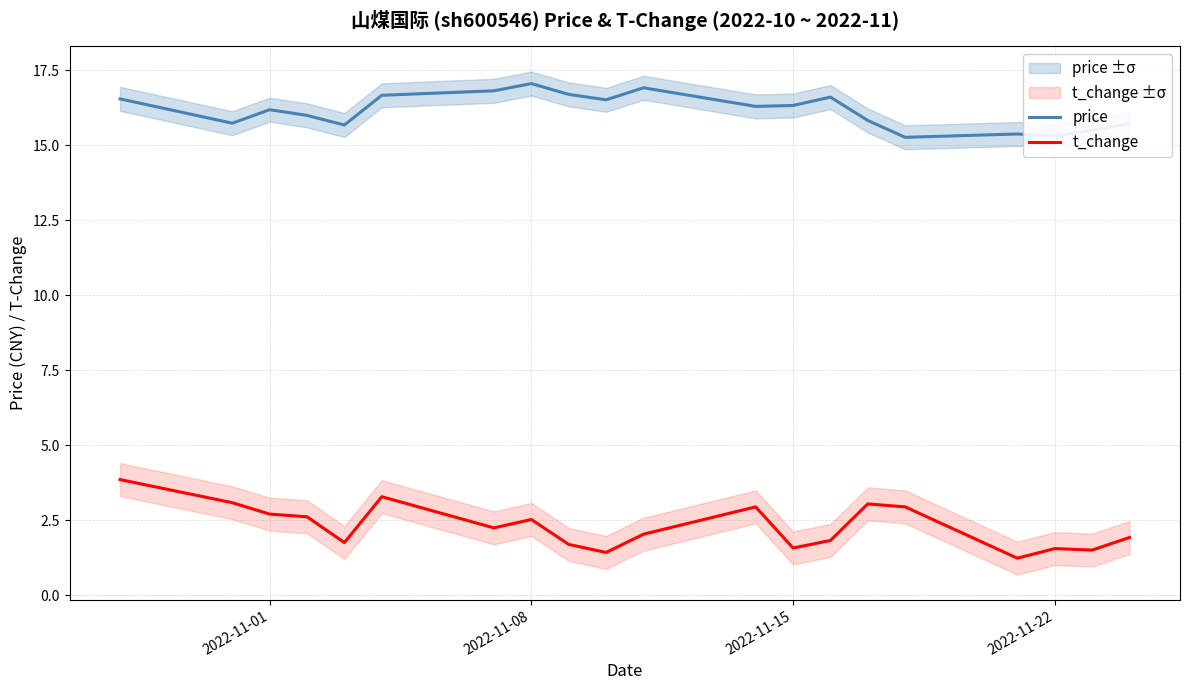

Is it true that price equals 4.3 at 2022-11-22?

False